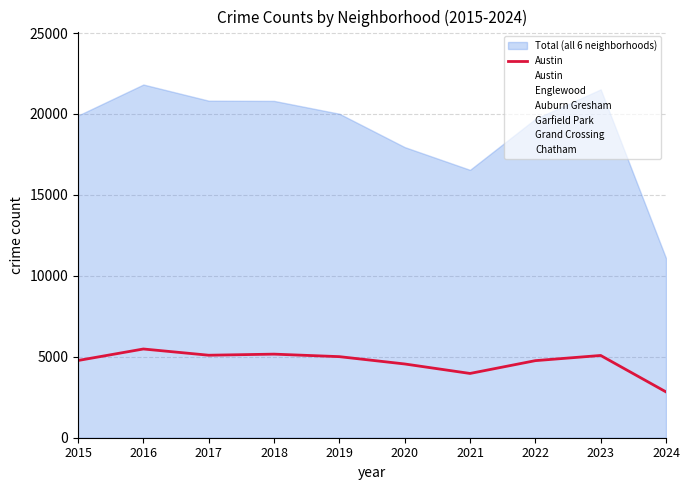

List the labels in order of value, largest first.

2016, 2018, 2017, 2023, 2019, 2015, 2022, 2020, 2021, 2024